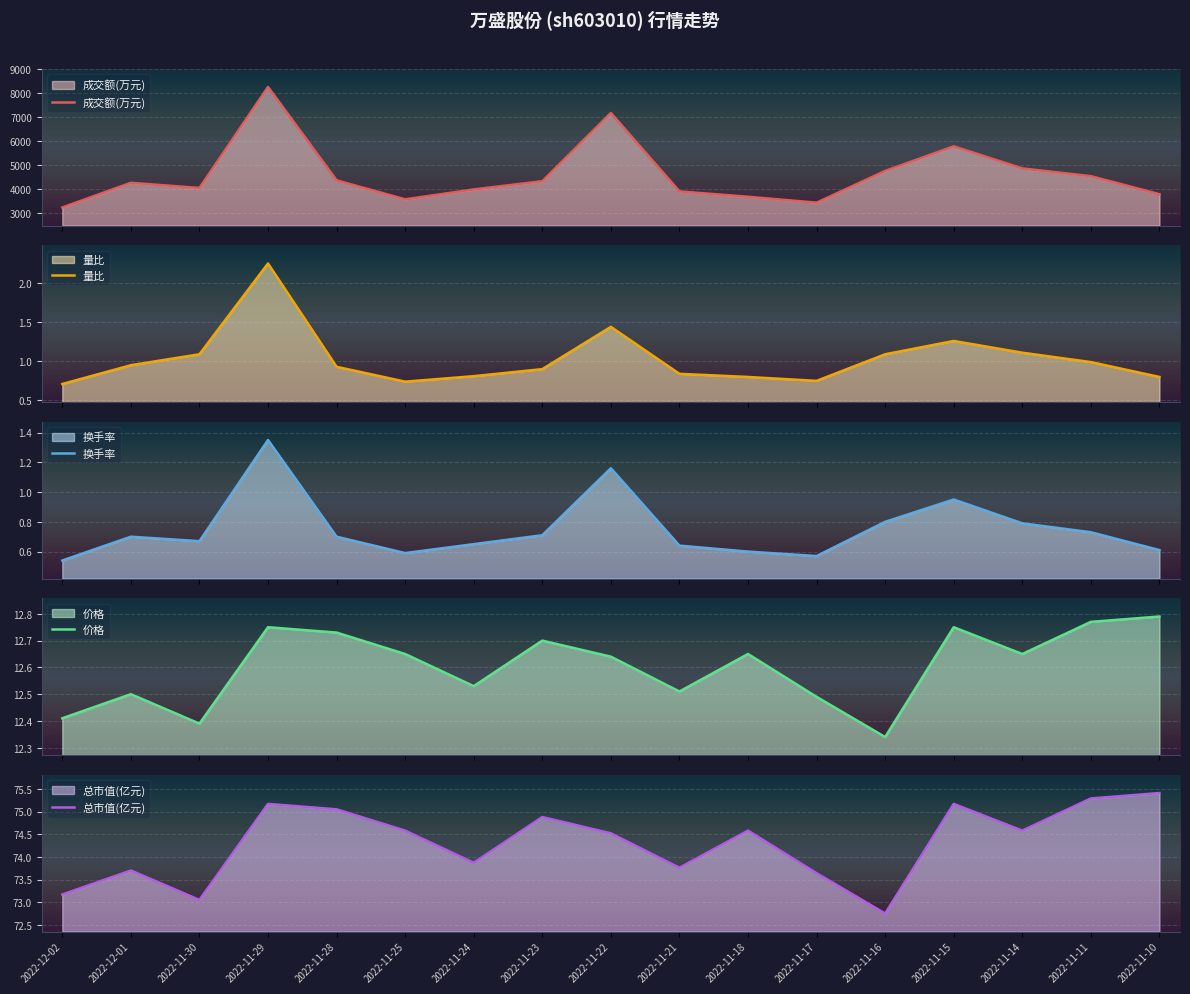

Read the 总市值(亿元) value at 2022-11-24.

73.9